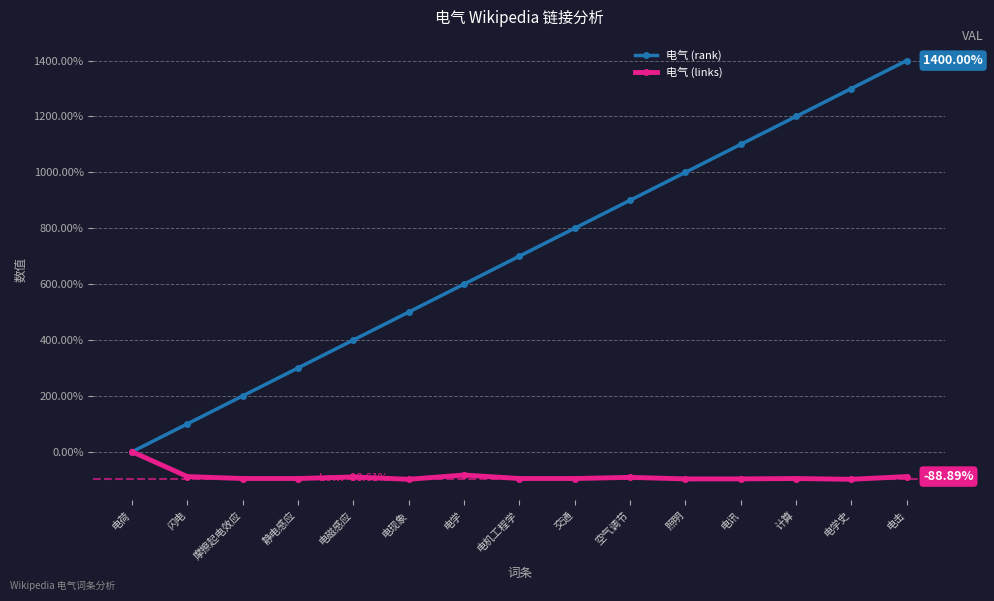

Which label corresponds to the largest value in the chart?

电击